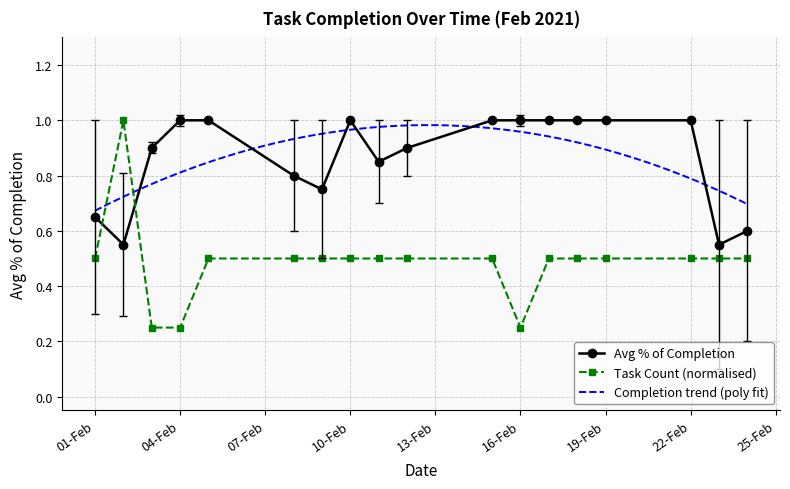

The value of Avg % of Completion at 04-Feb is 1.0. True or false?

True